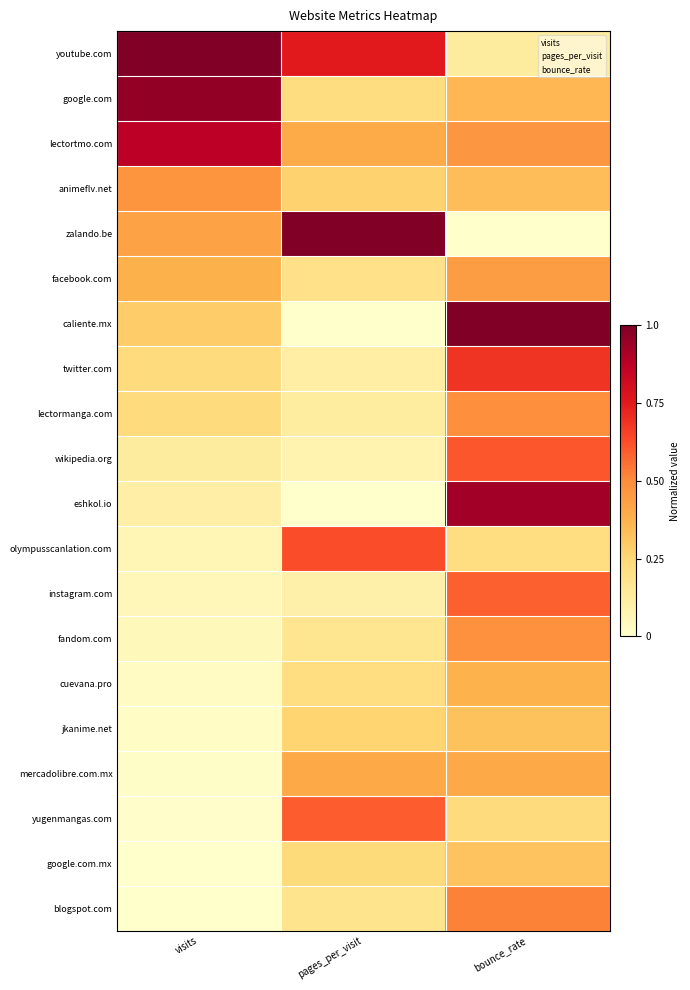

Reading left to right, what are all the values shown in this chart?

youtube.com: visits=1.0	pages_per_visit=0.8	bounce_rate=0.1
google.com: visits=1.0	pages_per_visit=0.2	bounce_rate=0.4
lectortmo.com: visits=0.9	pages_per_visit=0.4	bounce_rate=0.5
animeflv.net: visits=0.5	pages_per_visit=0.3	bounce_rate=0.3
zalando.be: visits=0.4	pages_per_visit=1.0	bounce_rate=0.0
facebook.com: visits=0.4	pages_per_visit=0.2	bounce_rate=0.4
caliente.mx: visits=0.3	pages_per_visit=0.0	bounce_rate=1.0
twitter.com: visits=0.2	pages_per_visit=0.1	bounce_rate=0.7
lectormanga.com: visits=0.2	pages_per_visit=0.1	bounce_rate=0.5
wikipedia.org: visits=0.1	pages_per_visit=0.1	bounce_rate=0.6
eshkol.io: visits=0.1	pages_per_visit=0.0	bounce_rate=0.9
olympusscanlation.com: visits=0.1	pages_per_visit=0.6	bounce_rate=0.2
instagram.com: visits=0.1	pages_per_visit=0.1	bounce_rate=0.6
fandom.com: visits=0.0	pages_per_visit=0.2	bounce_rate=0.5
cuevana.pro: visits=0.0	pages_per_visit=0.2	bounce_rate=0.4
jkanime.net: visits=0.0	pages_per_visit=0.3	bounce_rate=0.3
mercadolibre.com.mx: visits=0.0	pages_per_visit=0.4	bounce_rate=0.4
yugenmangas.com: visits=0.0	pages_per_visit=0.6	bounce_rate=0.2
google.com.mx: visits=0.0	pages_per_visit=0.2	bounce_rate=0.3
blogspot.com: visits=0.0	pages_per_visit=0.2	bounce_rate=0.5